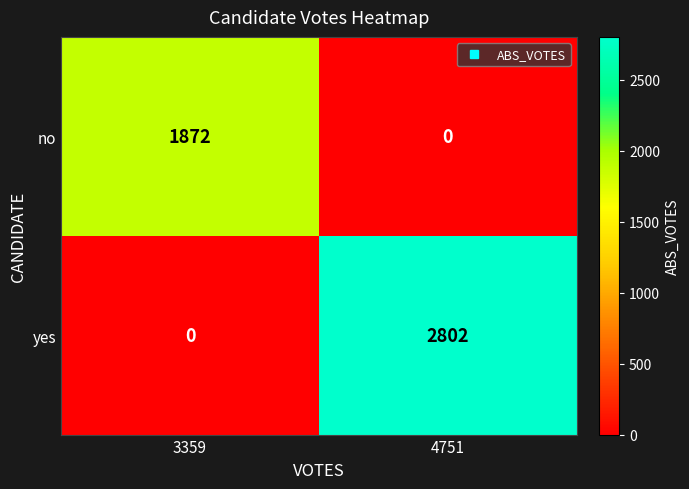

Between 3359 and 4751, which series saw the biggest shift?

yes